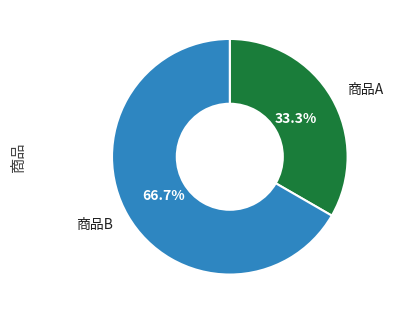

Does any single category account for the majority?

Yes